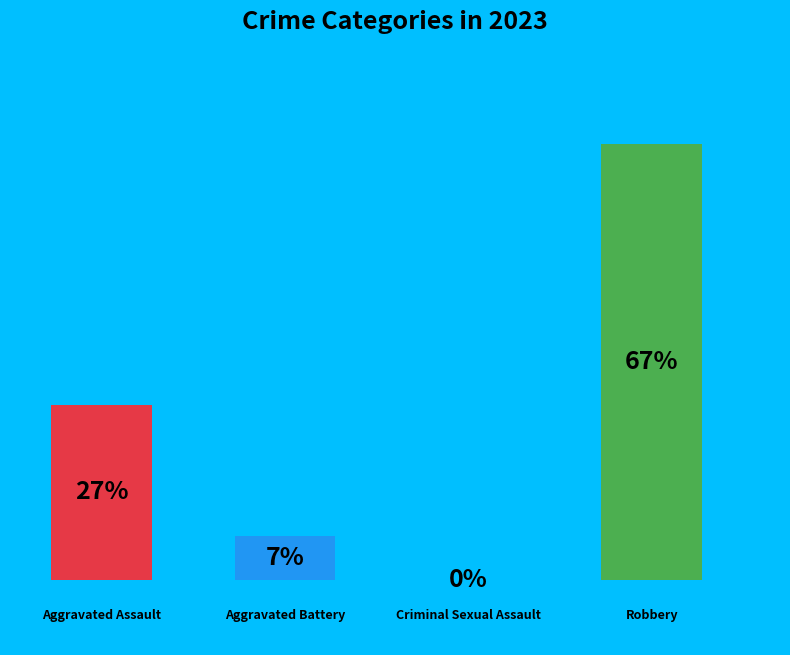

To the nearest percent, what is the average slice percentage?

25%